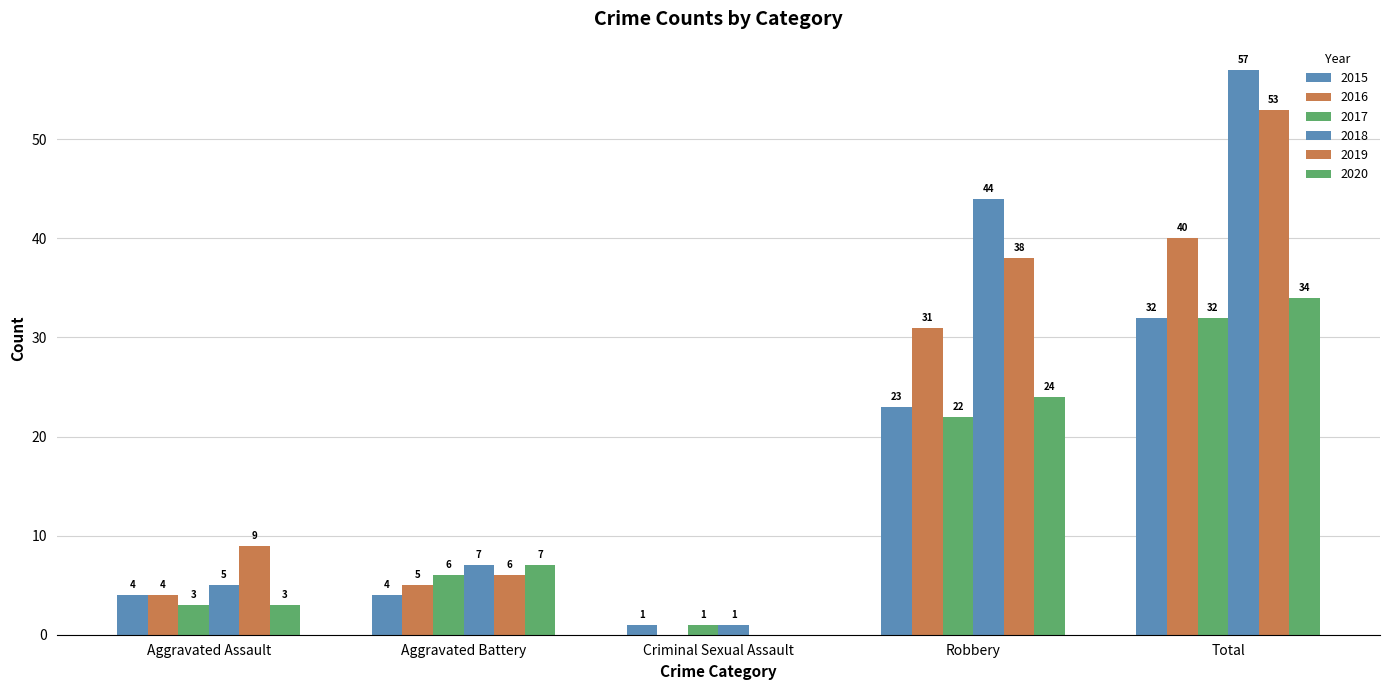

Are the bars horizontal?

No